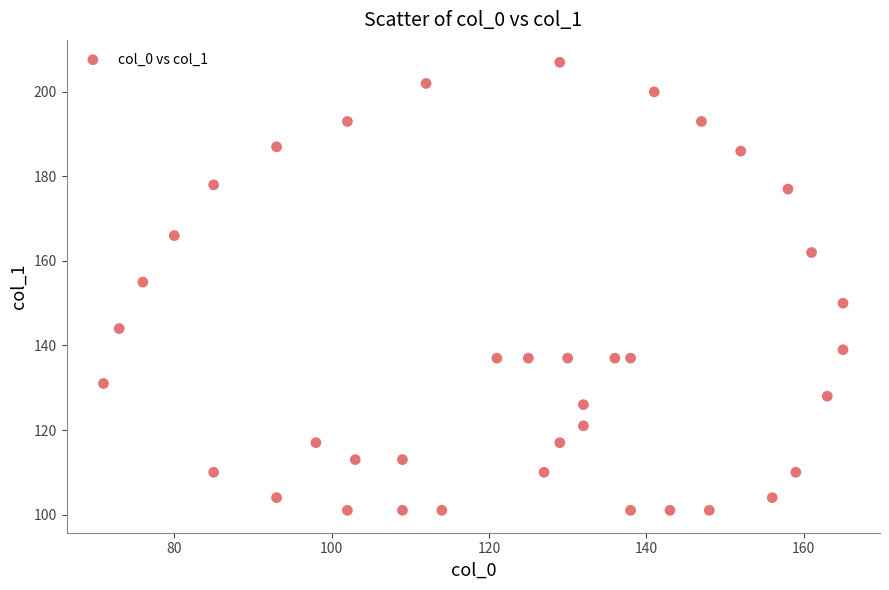

What is the range of X values (max minus min)?

94